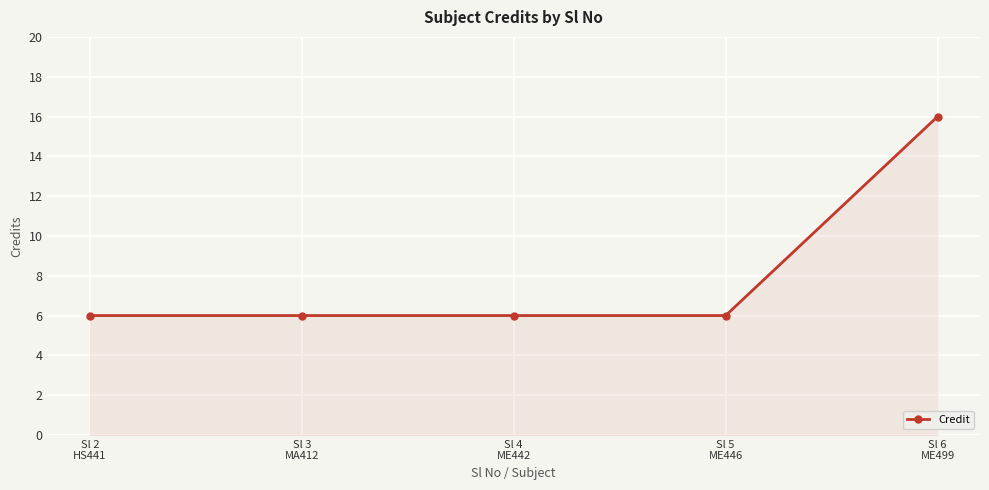

What is the minimum value shown in the chart?

6